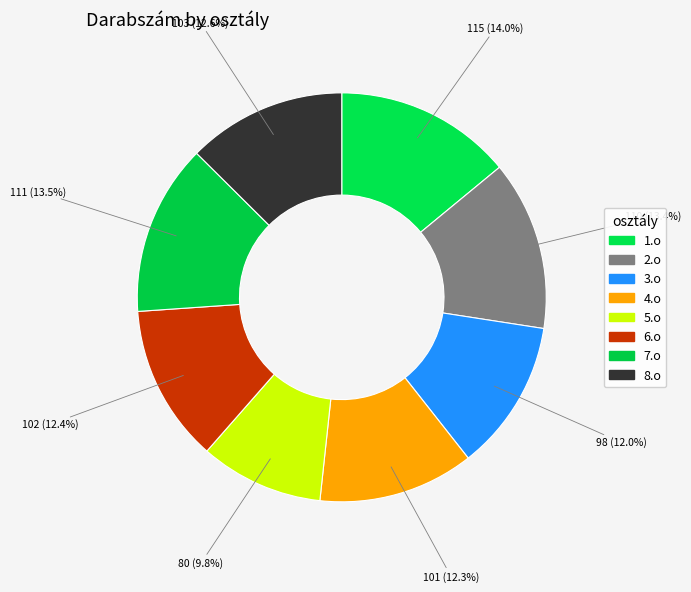

Which has a higher value, 7.o or 6.o?

7.o